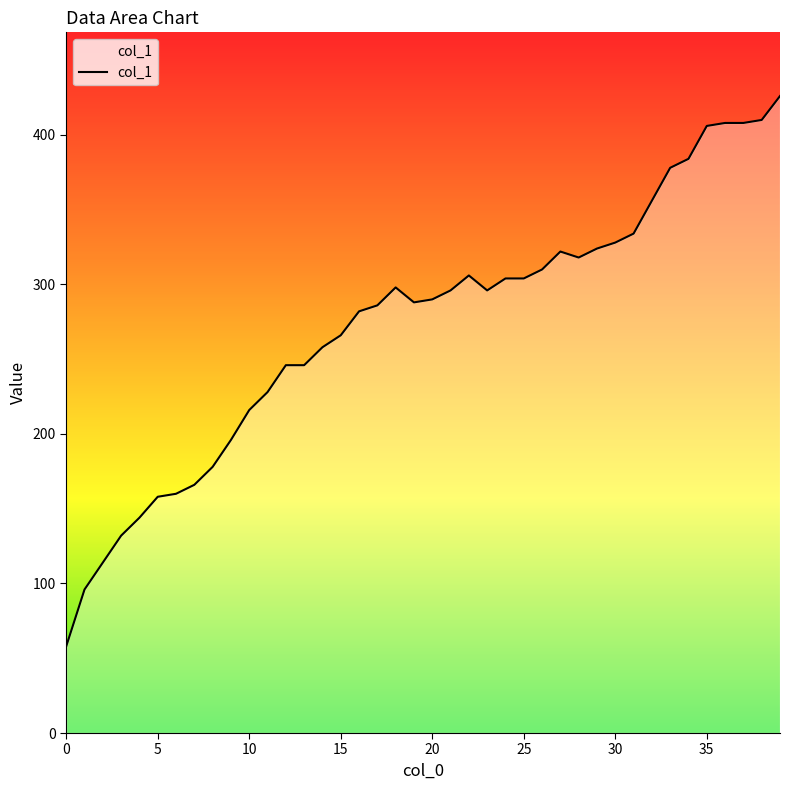

What is the smallest value displayed?

58